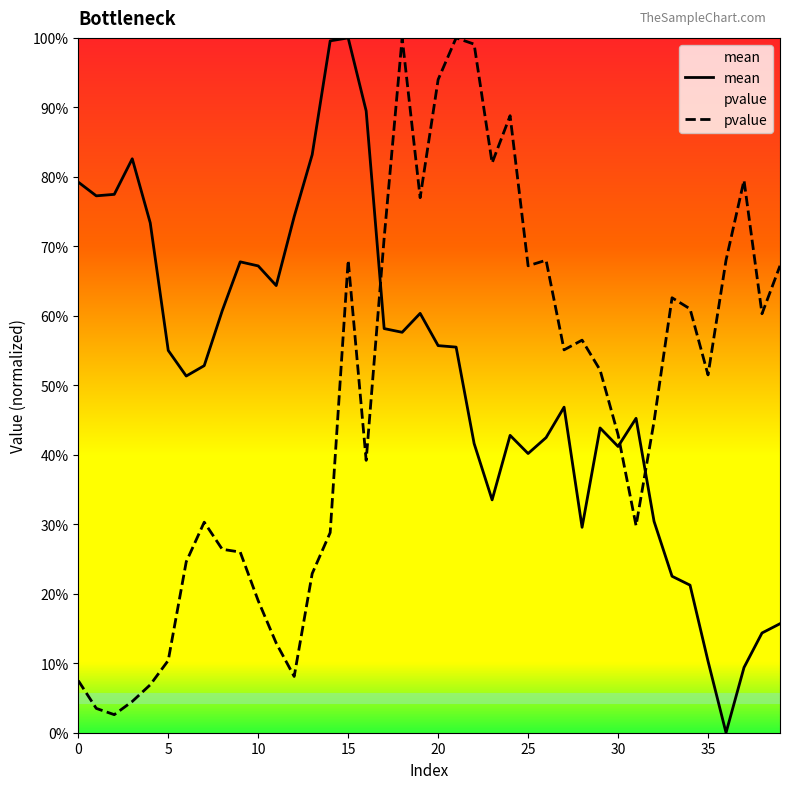

True or false: pvalue and mean intersect in this chart.

True